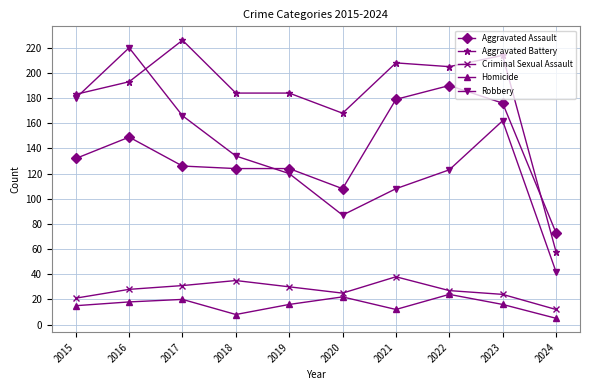

The value of Aggravated Battery at 2020 is 117. True or false?

False